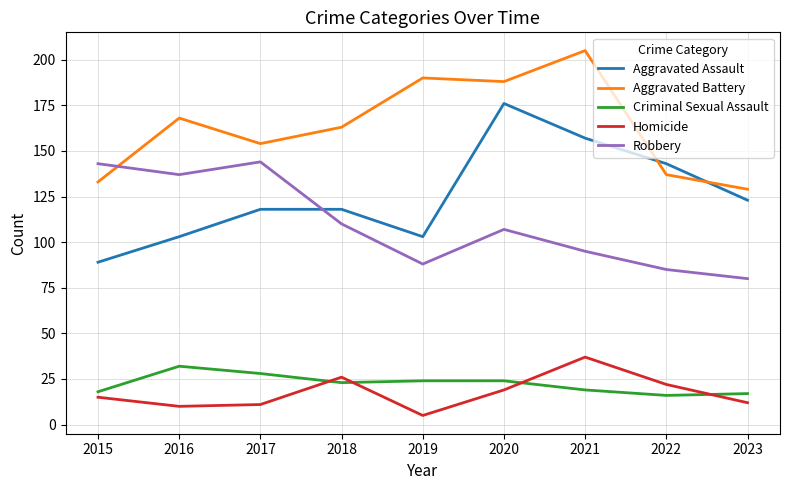

The value of Criminal Sexual Assault at 2018 is 23. True or false?

True